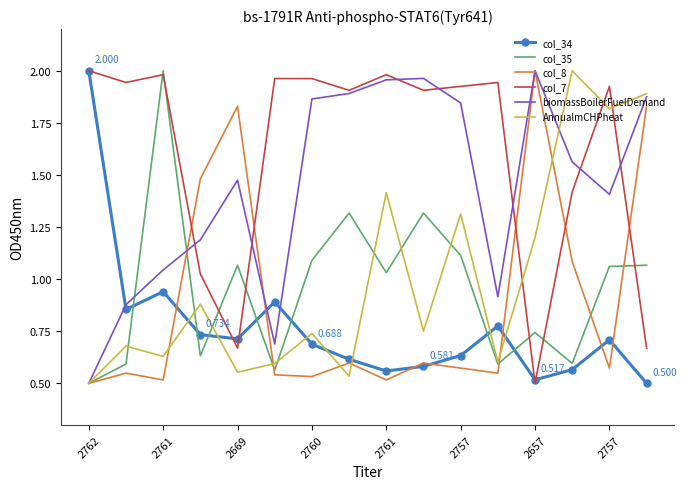

How many times do col_7 and col_35 cross each other?

7